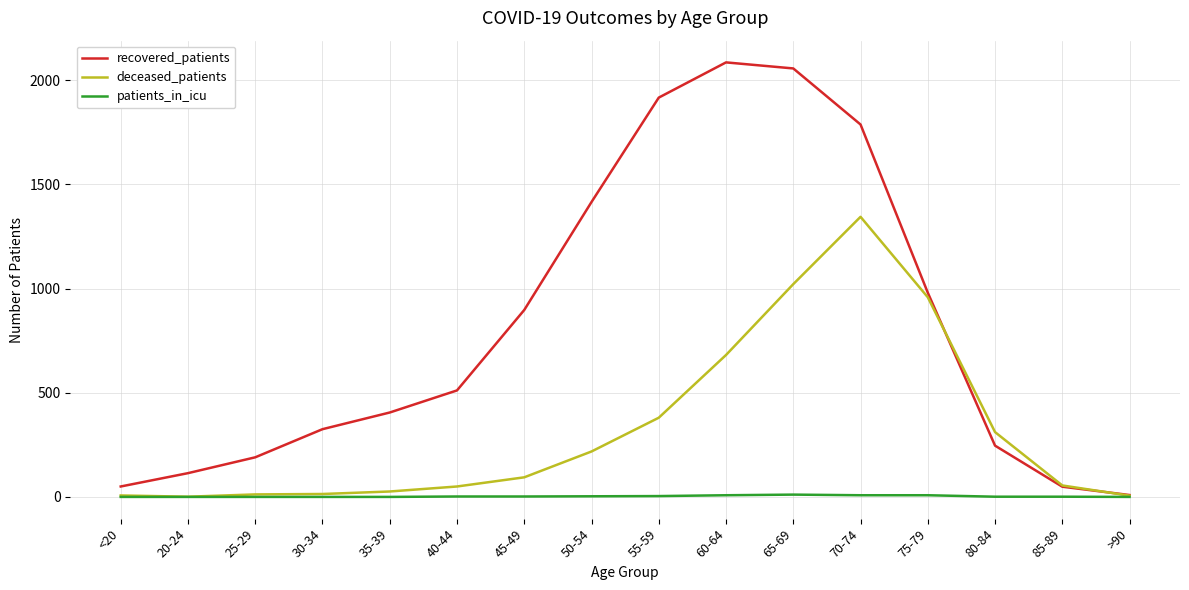

Is the value of recovered_patients at 40-44 greater than the value of patients_in_icu at 20-24?

Yes